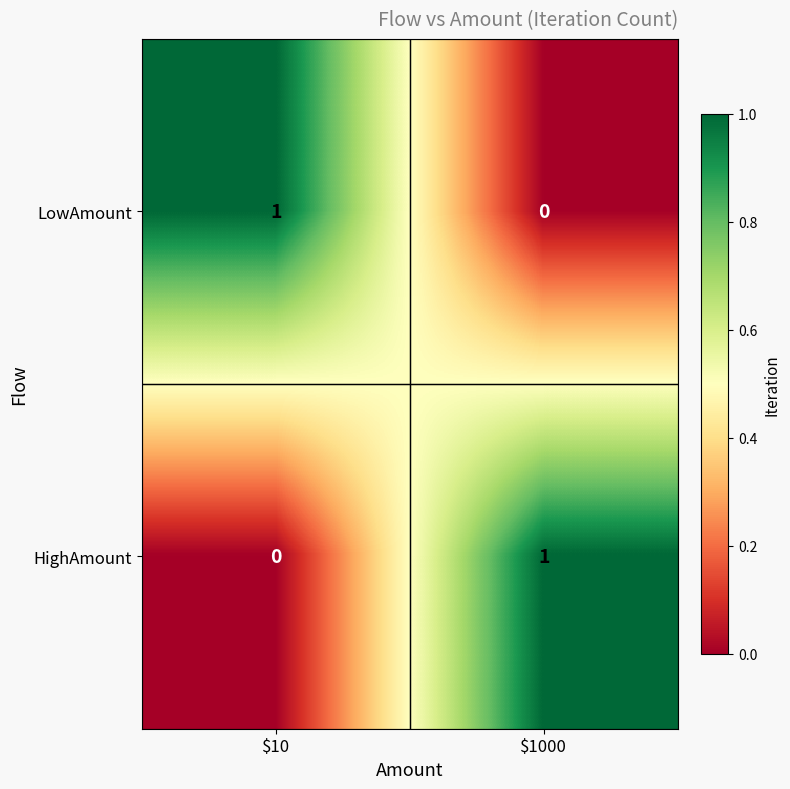

How many series are shown in this chart?

2